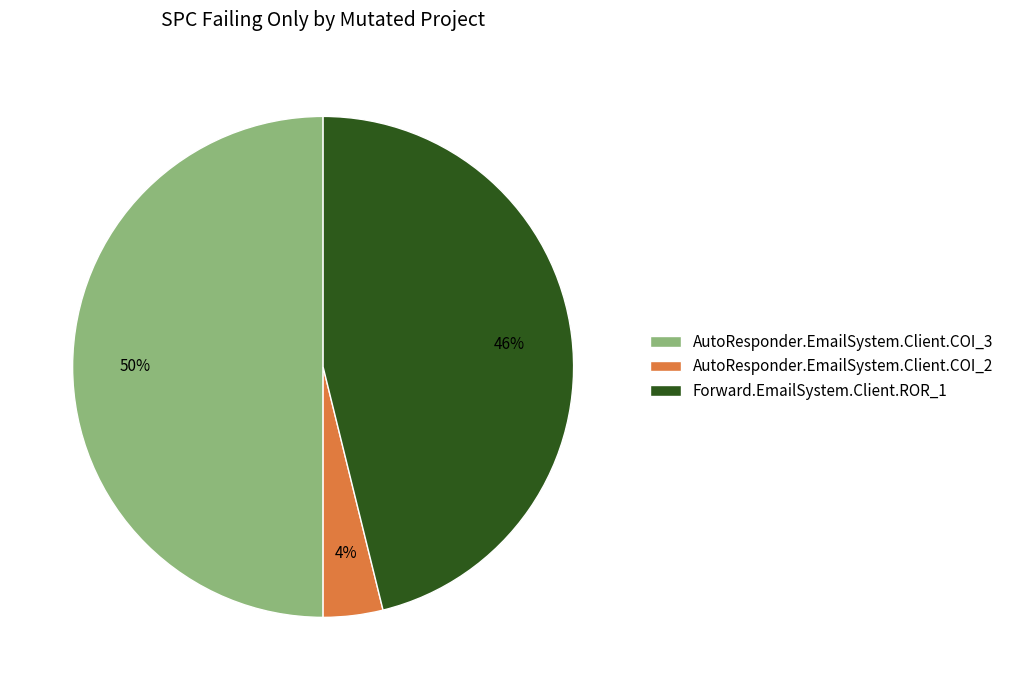

How many segments does this pie chart have?

3